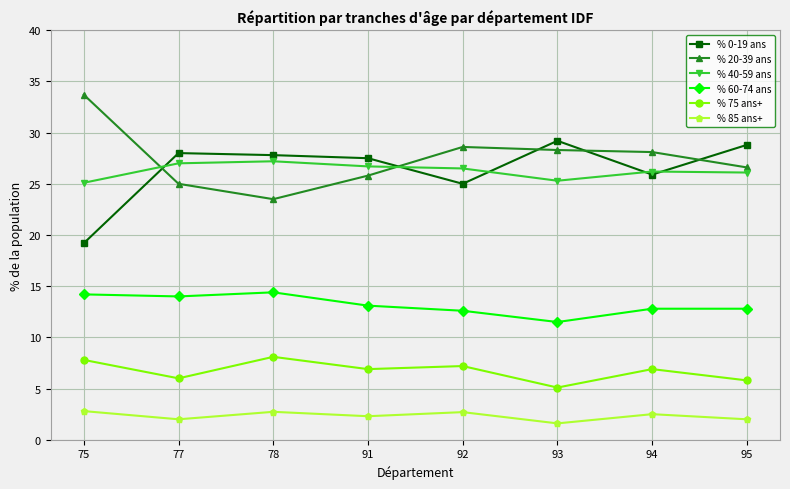

Is it true that % 75 ans+ equals 7.8 at 75?

True